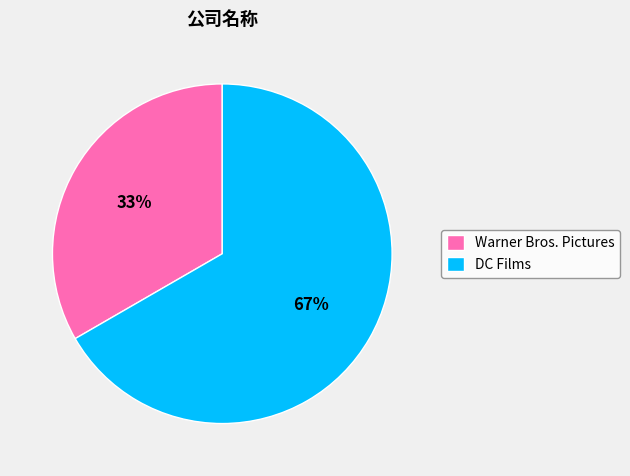

Is the sum of Warner Bros. Pictures and DC Films greater than half?

Yes